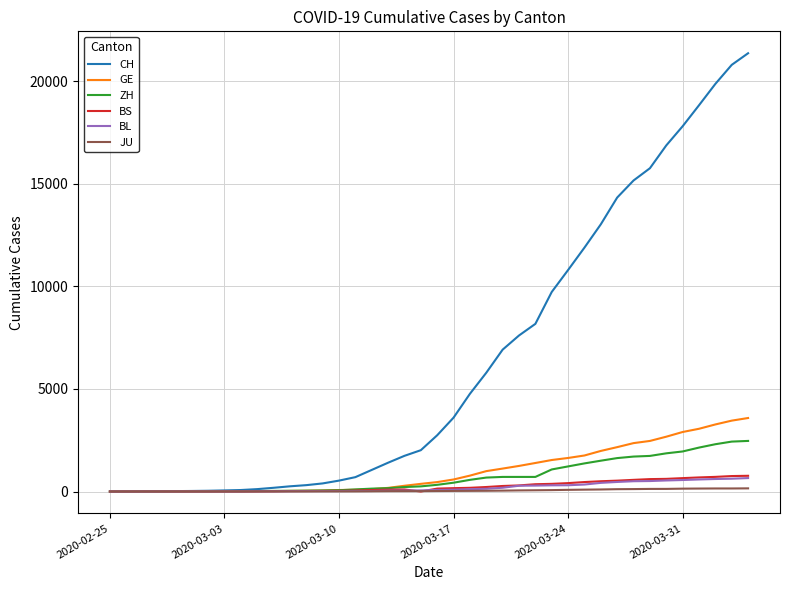

What is the difference between the second highest and minimum values in the GE series?

3456